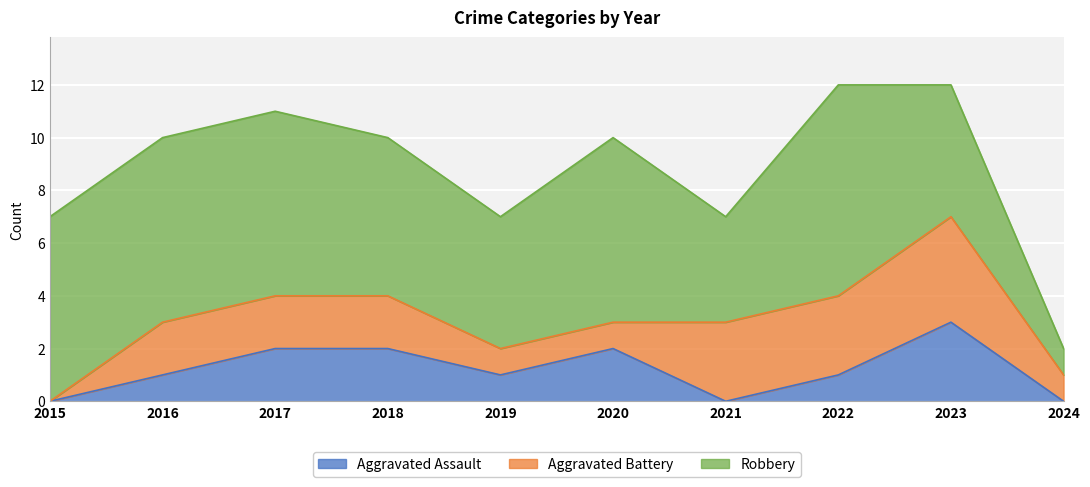

Which series has the largest total across all categories?

Robbery